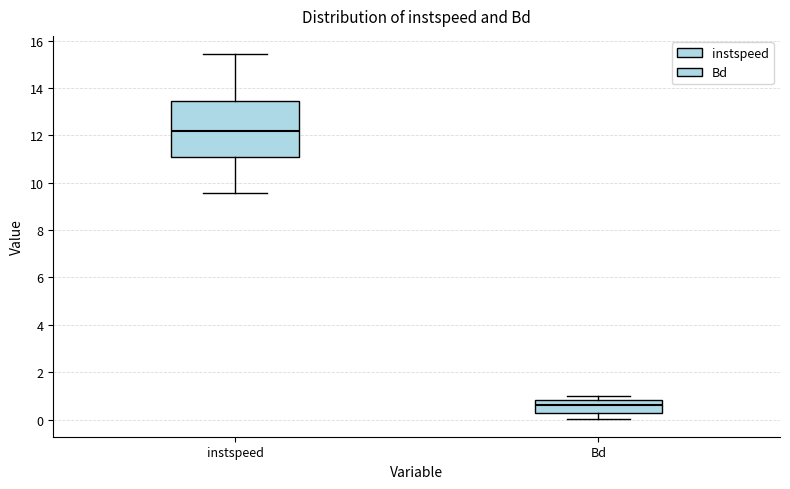

Reading left to right, transcribe this box plot: for each box, give where its median line is, the range the box spans, and where its two whiskers end, as read against the y-axis. The values are not printed on the chart, so give them approximately, as read against the axis.

instspeed: median 12.2, box 11.0 to 13.4, whiskers 9.6 to 15.4
Bd: median 0.6, box 0.2 to 0.8, whiskers 0.0 to 1.0